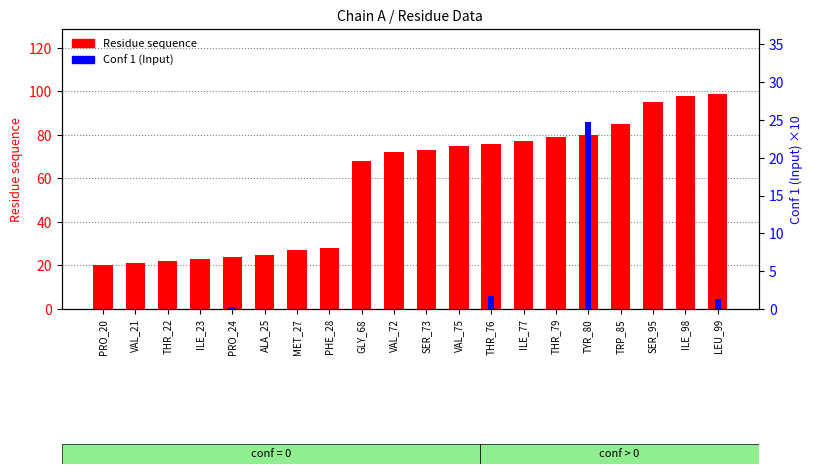

Which series changed the most between VAL_21 and TRP_85?

Residue sequence